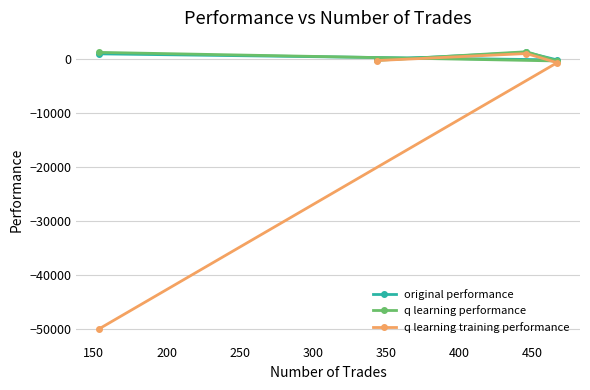

Which series has the largest range (max minus min)?

q learning training performance